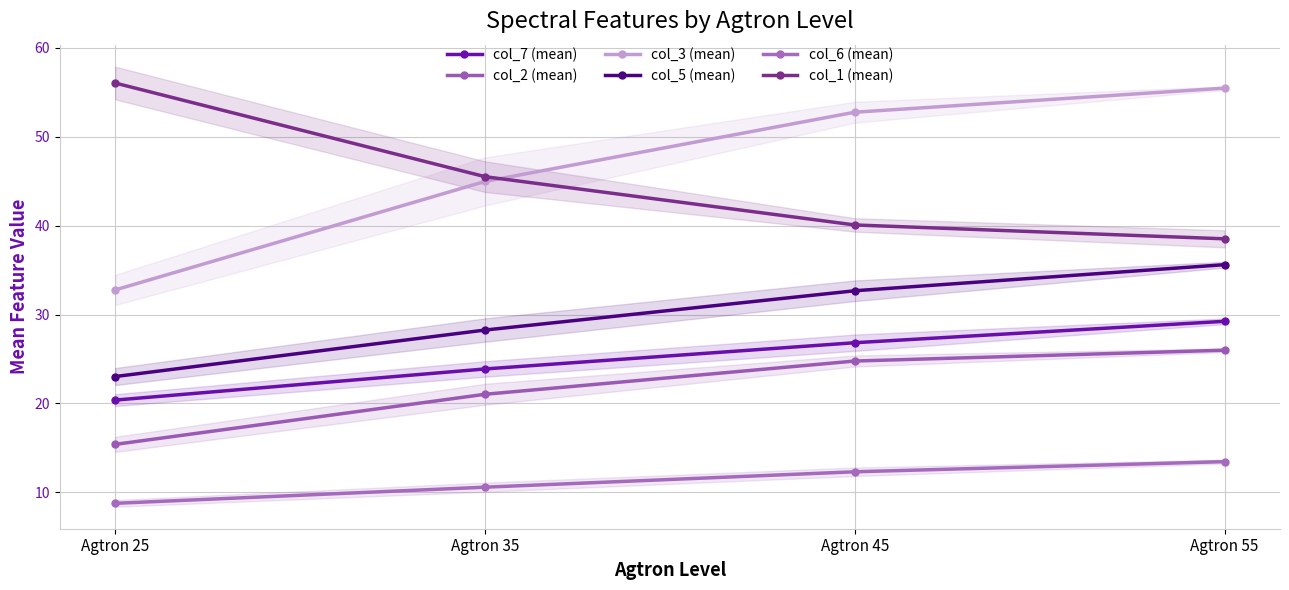

Rank the categories by col_1 (mean) value from highest to lowest.

Agtron 25, Agtron 35, Agtron 45, Agtron 55